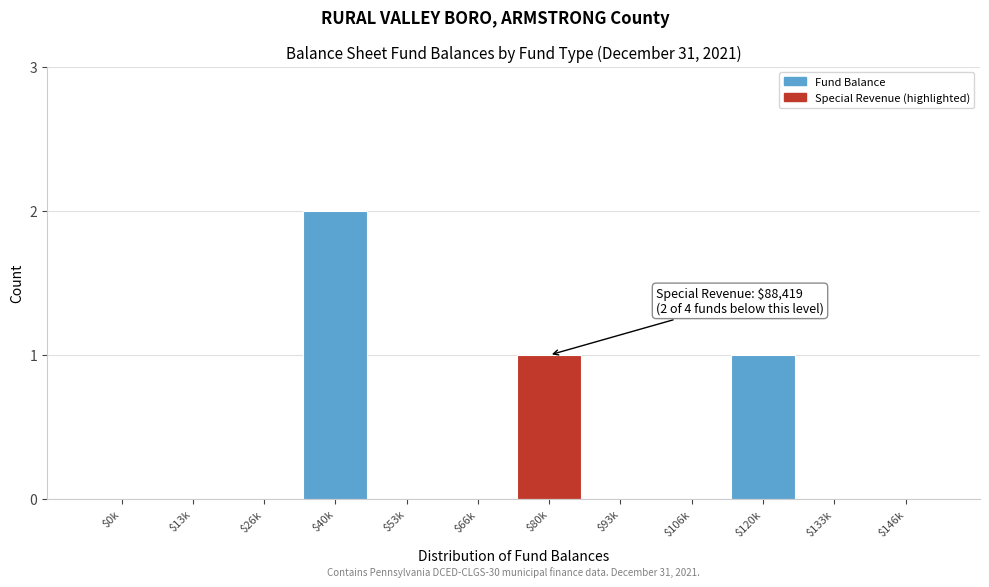

Which label corresponds to the largest value in the chart?

$40k